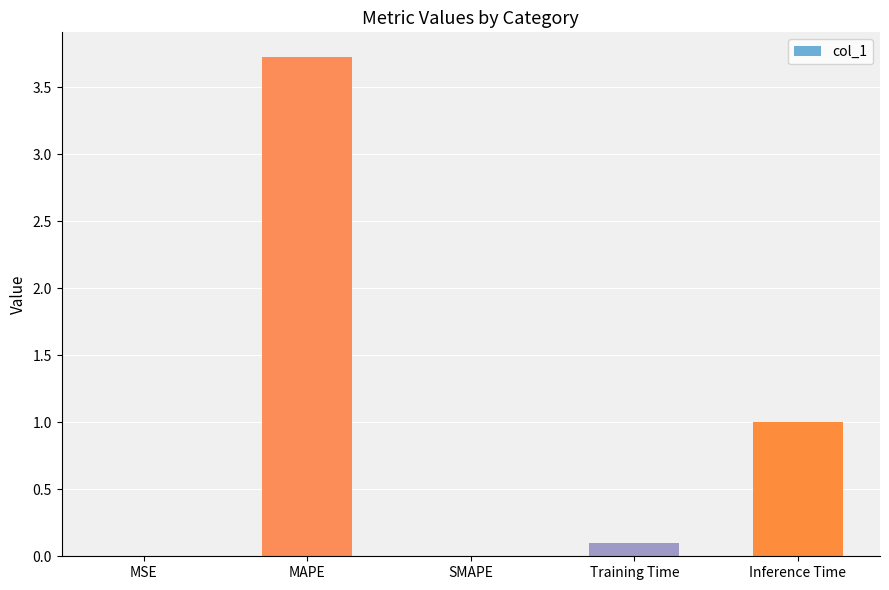

Is it true that the value at Training Time is 0.1?

True